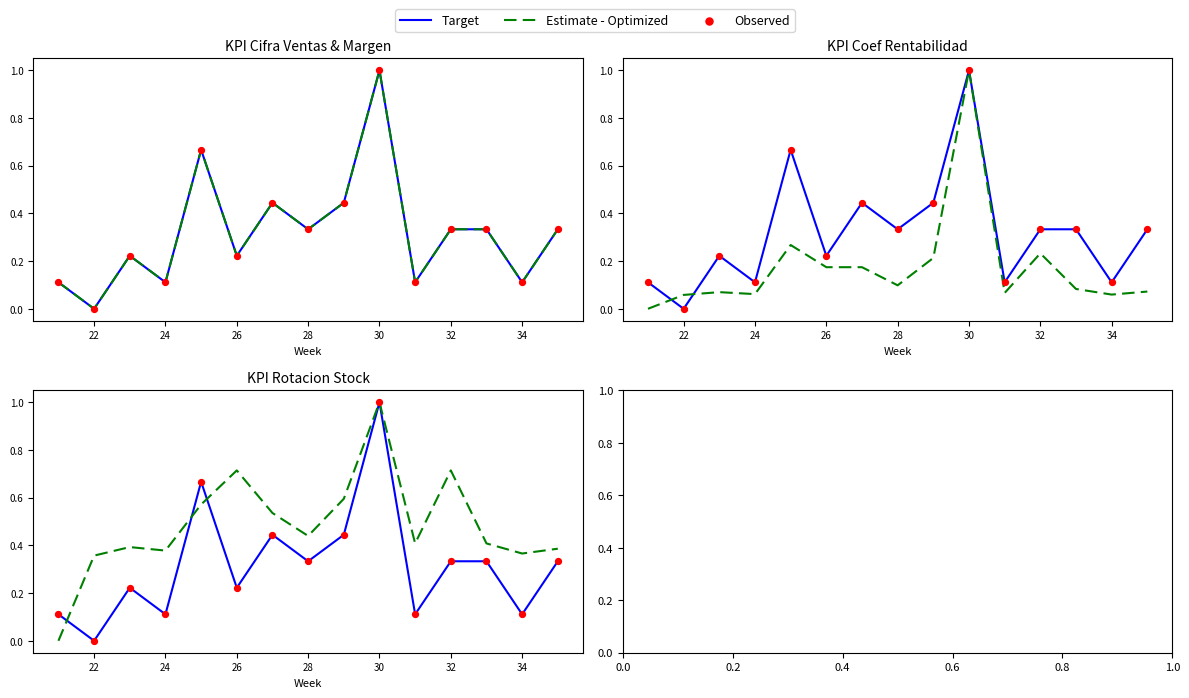

Which series reaches the minimum Y coordinate?

Target